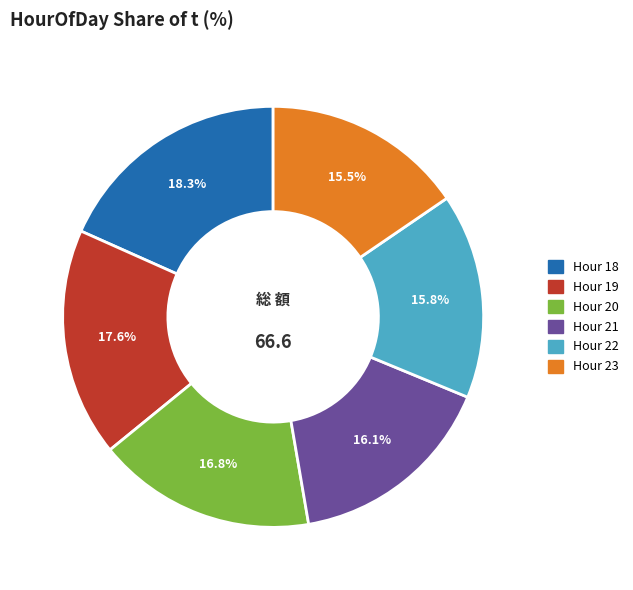

Is there a majority slice in this chart?

No